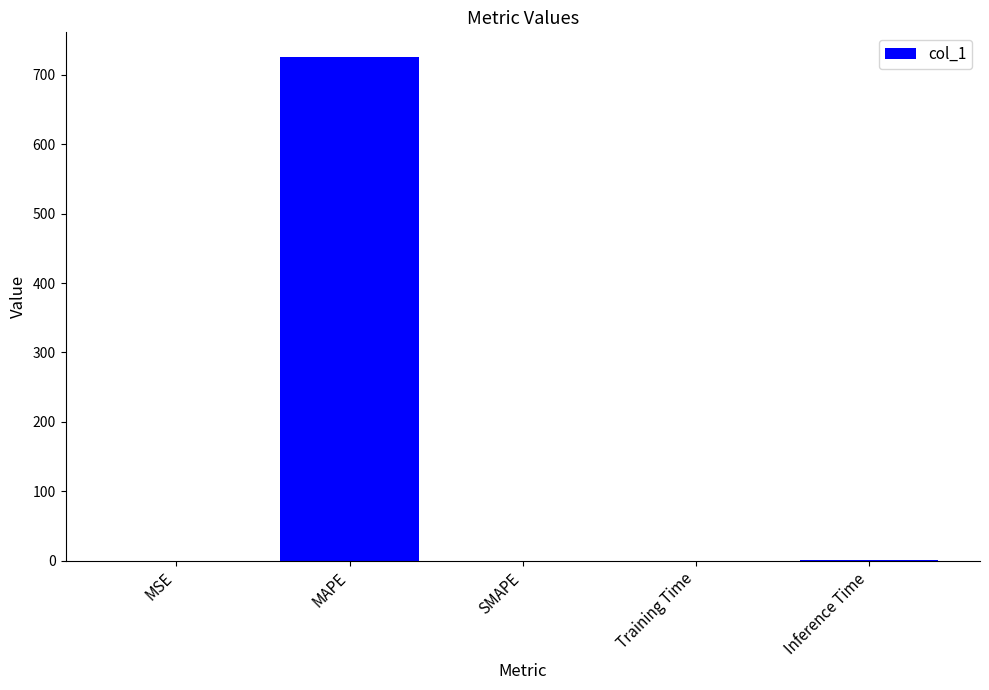

How many values exceed 0?

4